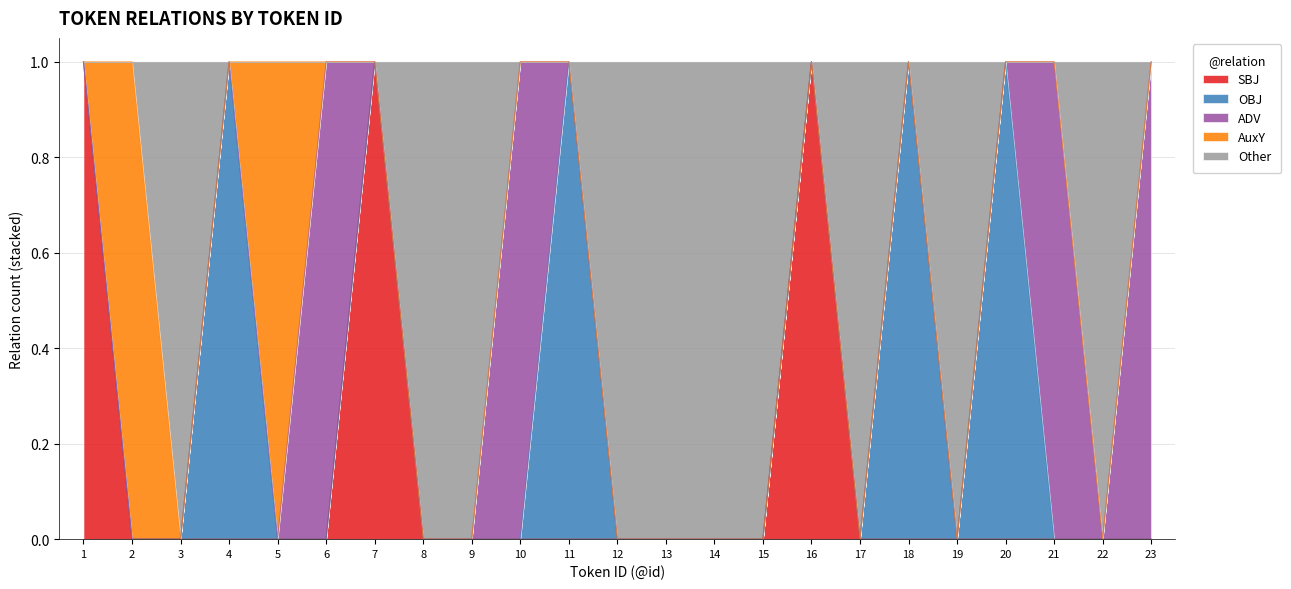

Reading right to left, what are all the values shown in this chart?

SBJ: 0	0	0	0	0	0	0	1	0	0	0	0	0	0	0	0	1	0	0	0	0	0	1
OBJ: 0	0	0	1	0	1	0	0	0	0	0	0	1	0	0	0	0	0	0	1	0	0	0
ADV: 1	0	1	0	0	0	0	0	0	0	0	0	0	1	0	0	0	1	0	0	0	0	0
AuxY: 0	0	0	0	0	0	0	0	0	0	0	0	0	0	0	0	0	0	1	0	0	1	0
Other: 0	1	0	0	1	0	1	0	1	1	1	1	0	0	1	1	0	0	0	0	1	0	0